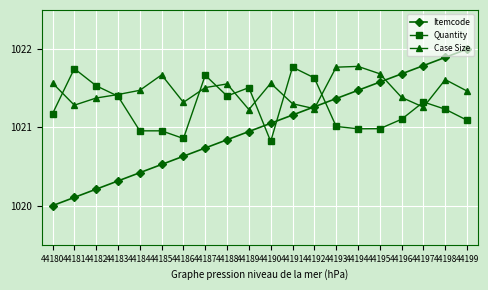

How many Case Size values are between 1021 and 1022?

20